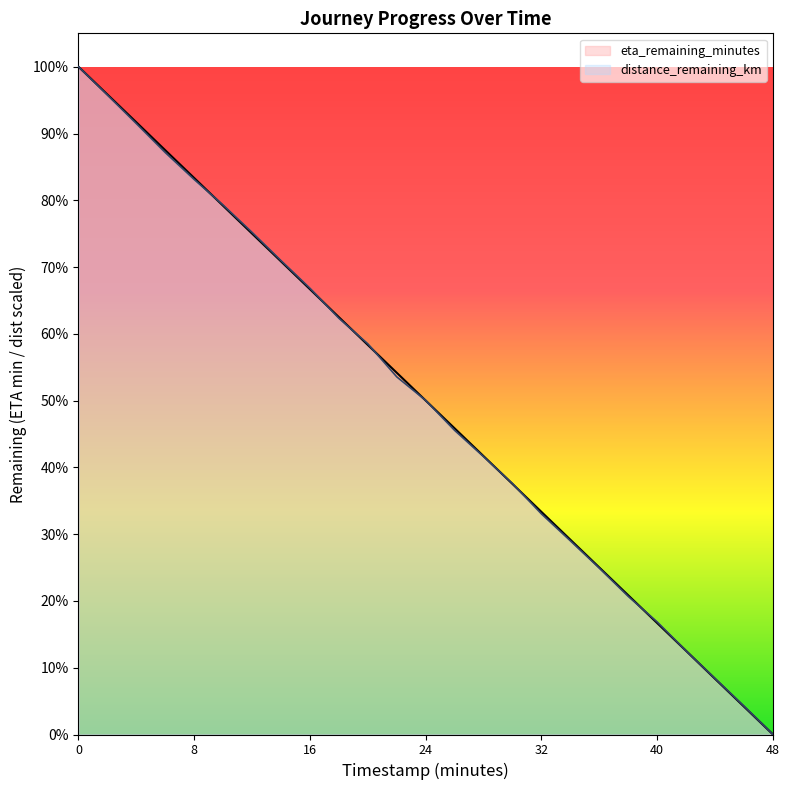

How many lines are shown in the chart?

2